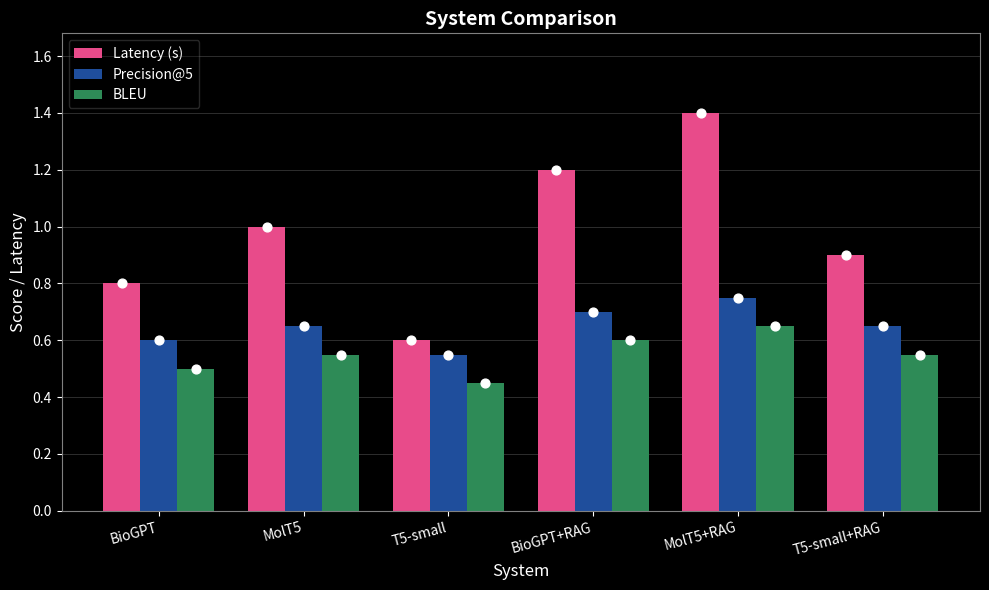

Is the value of Latency (s) at BioGPT greater than the value of BLEU at BioGPT?

Yes